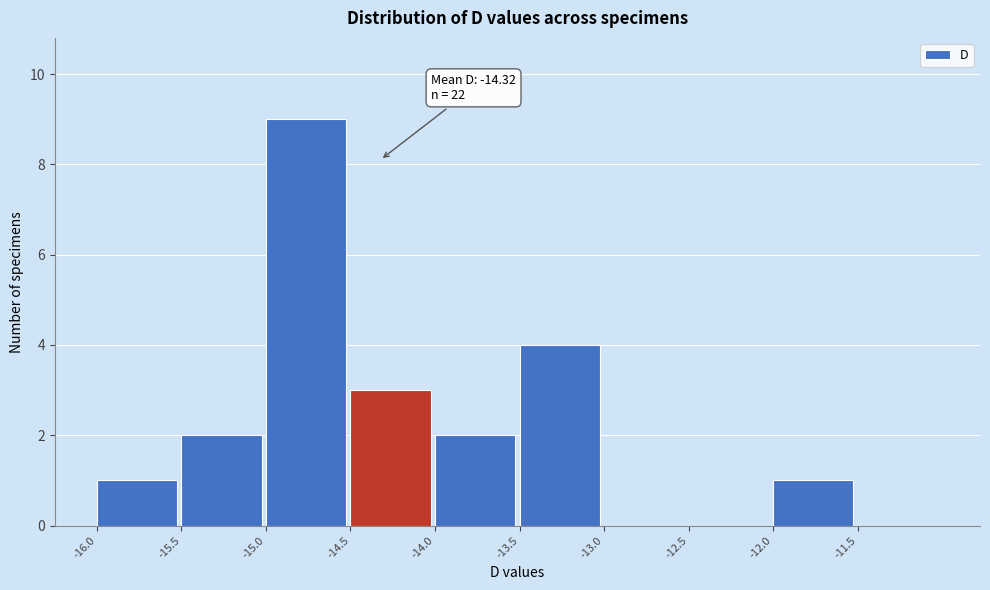

Over which range of the x-axis is the bar tallest?

-15.0 to -14.5